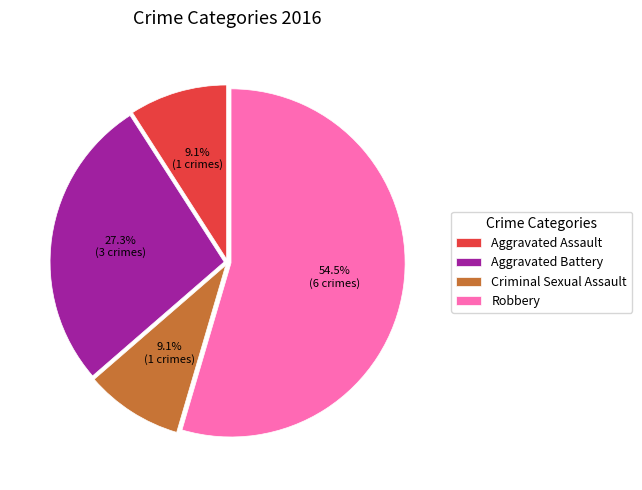

What is the ratio of the value at Aggravated Assault to the value at Criminal Sexual Assault?

1.0